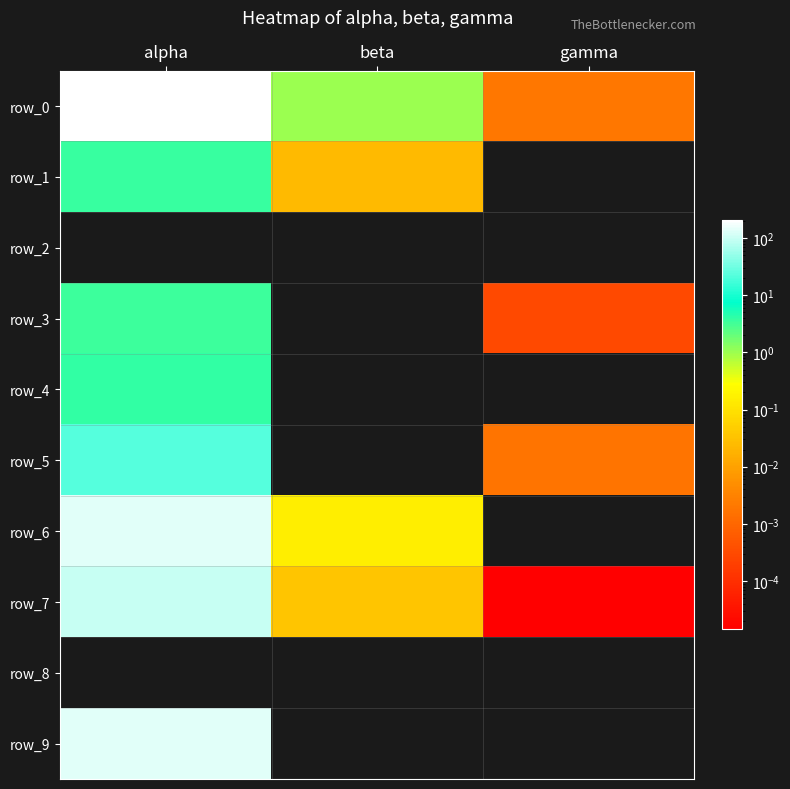

Where is row_7 nearest to the value 49?

beta